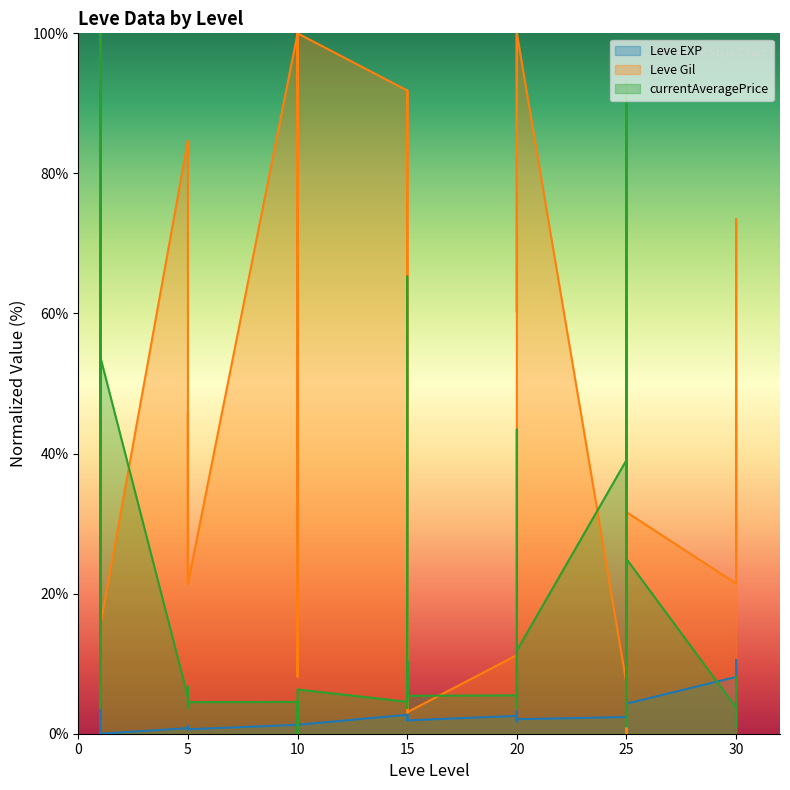

Which category has the lowest value across all series?

1